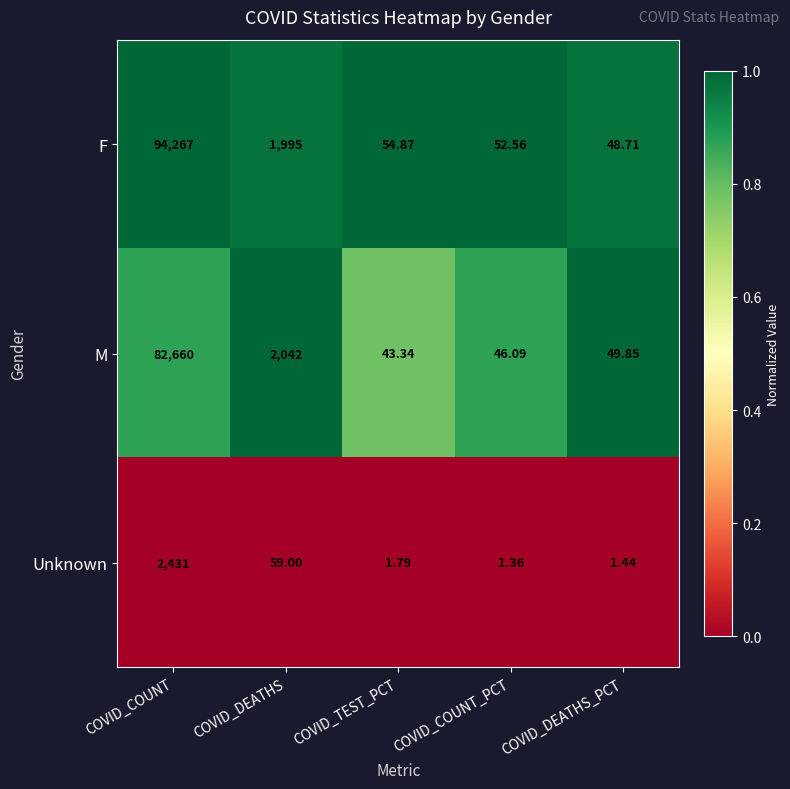

Which label corresponds to the smallest value in the chart?

COVID_COUNT_PCT